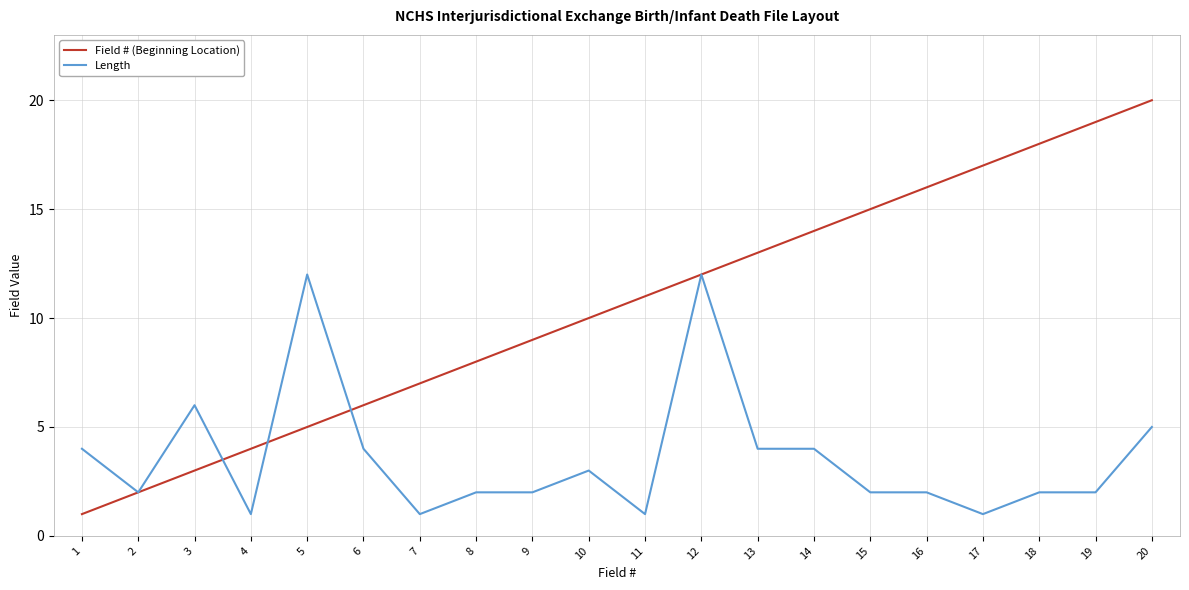

What is the maximum value for Field # (Beginning Location)?

20